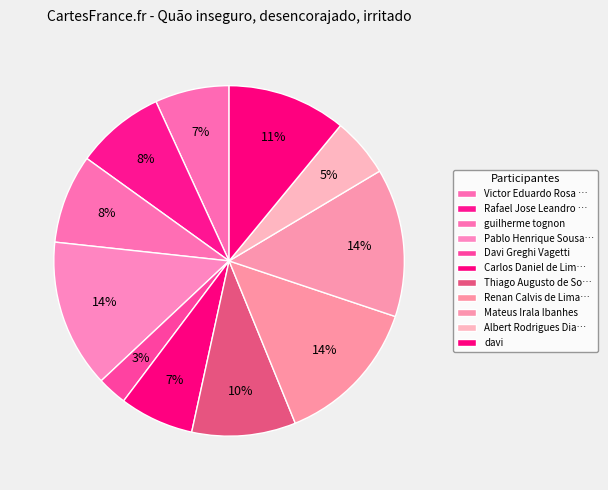

How many slices are in this pie chart?

11